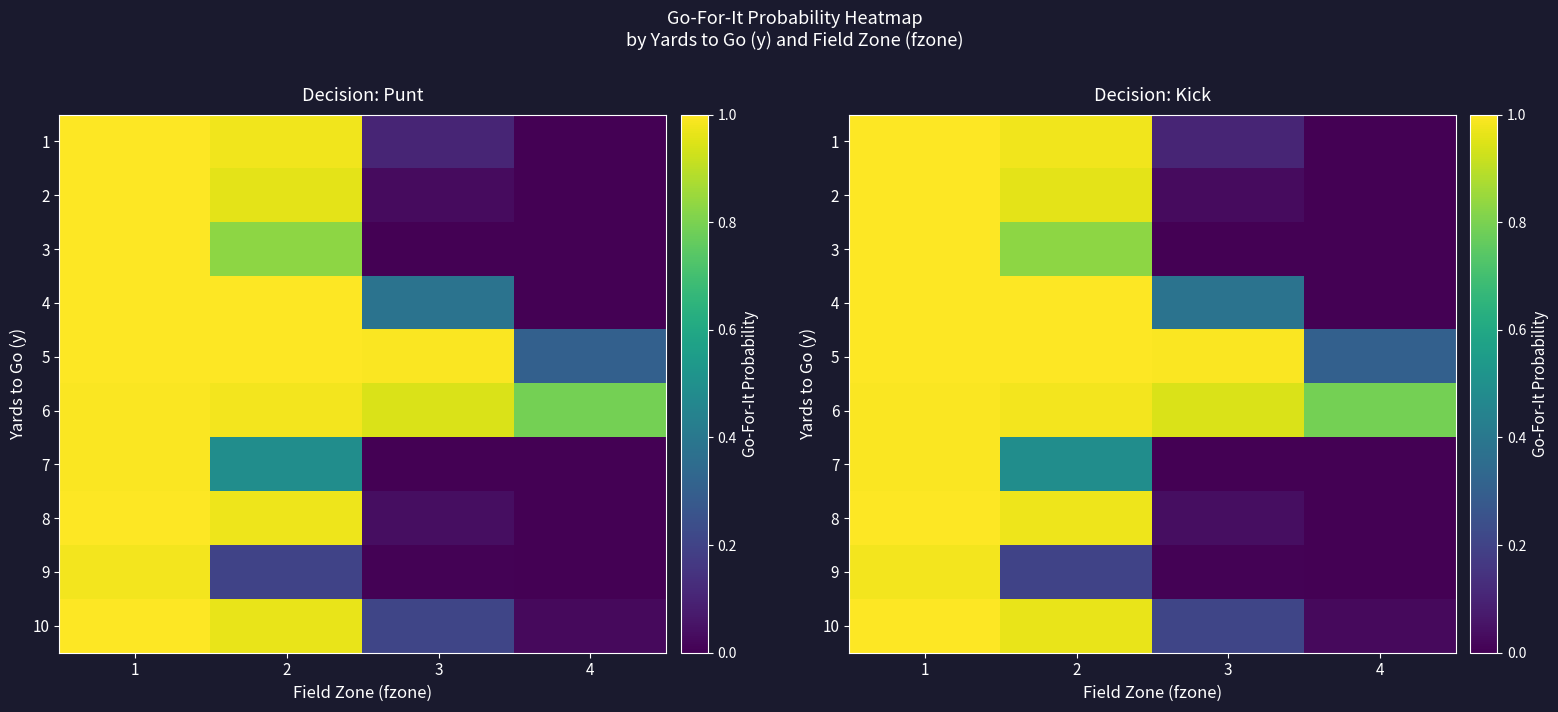

At how many categories does at least one series exceed 0?

4